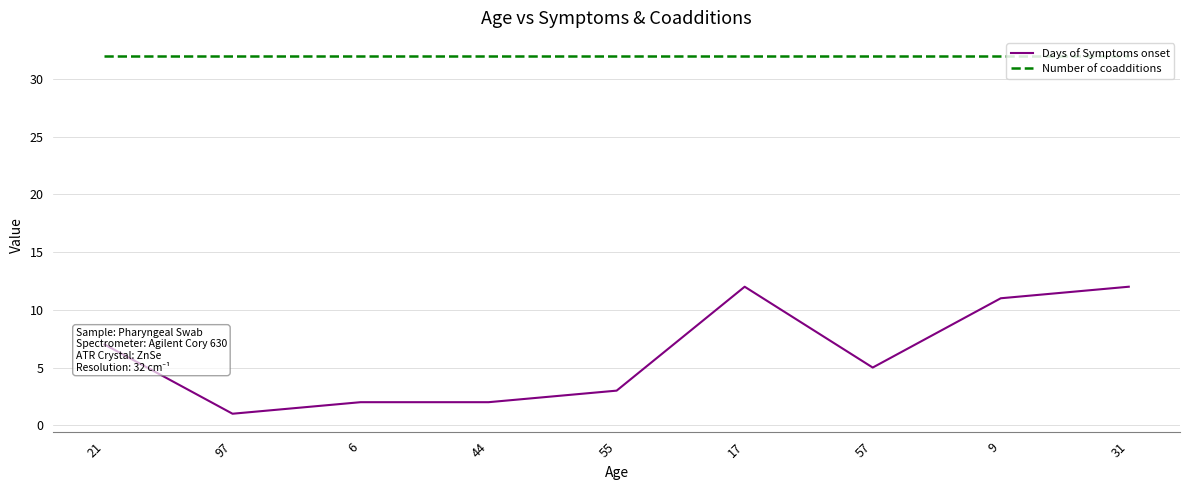

List the series in order of their peak value, lowest first.

Days of Symptoms onset, Number of coadditions